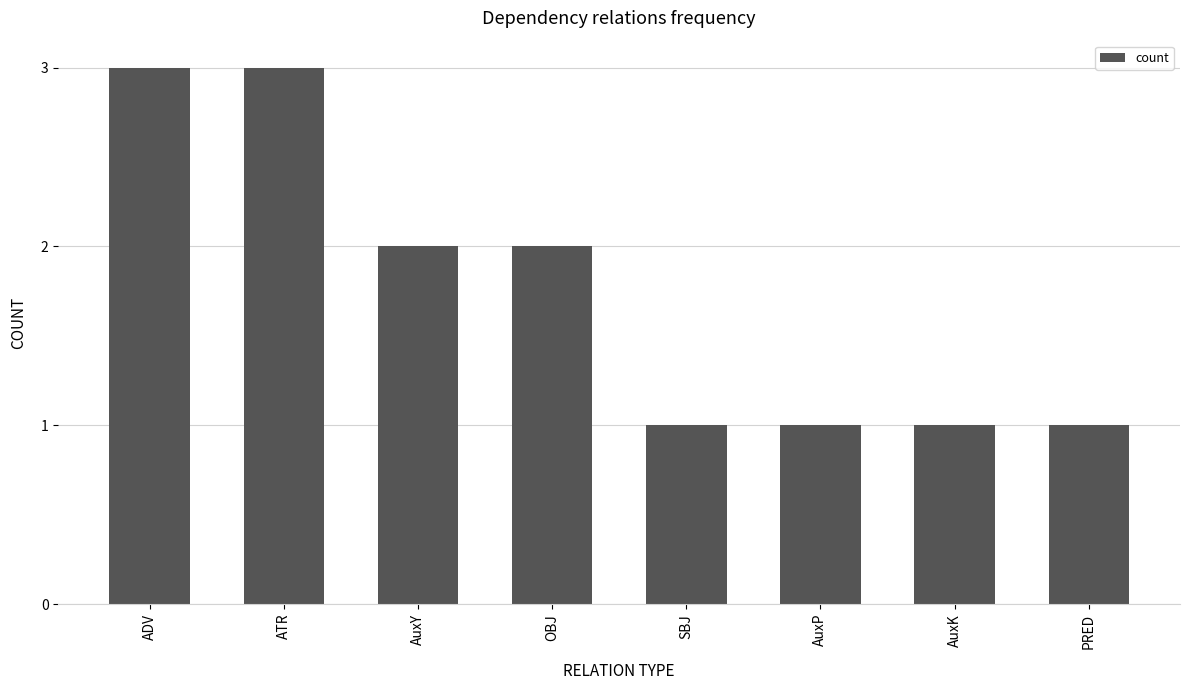

What is the label of the 7th bar from the right?

ATR